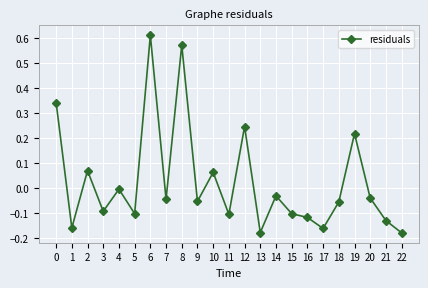

Does the chart display data point markers on the line(s)?

Yes